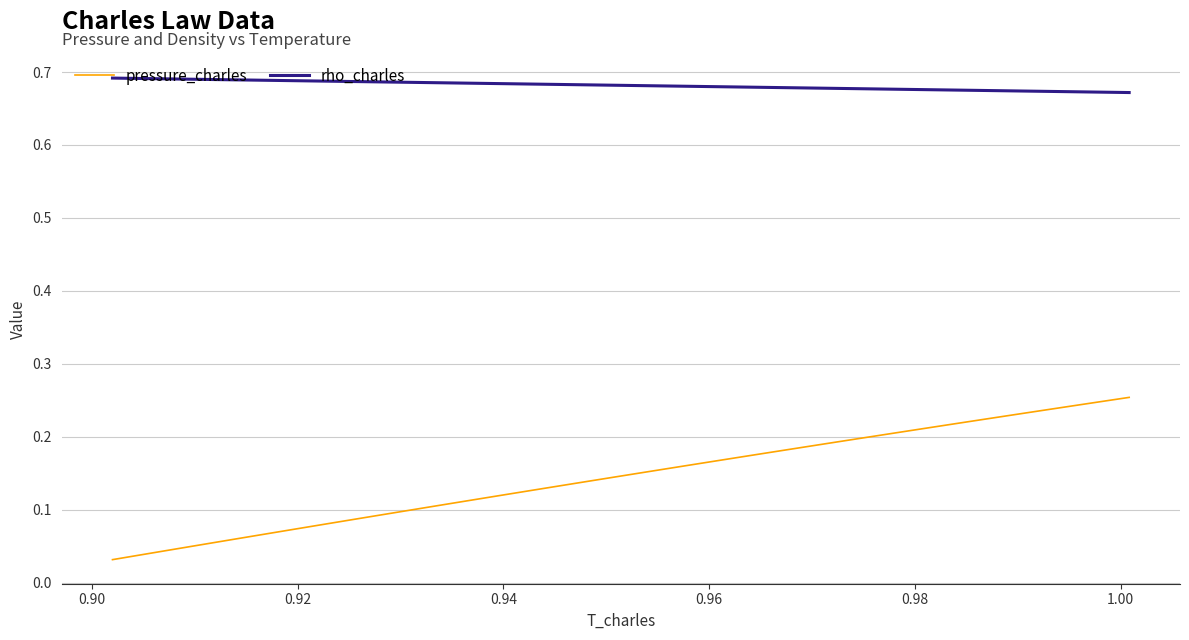

Which series has the largest total across all categories?

rho_charles